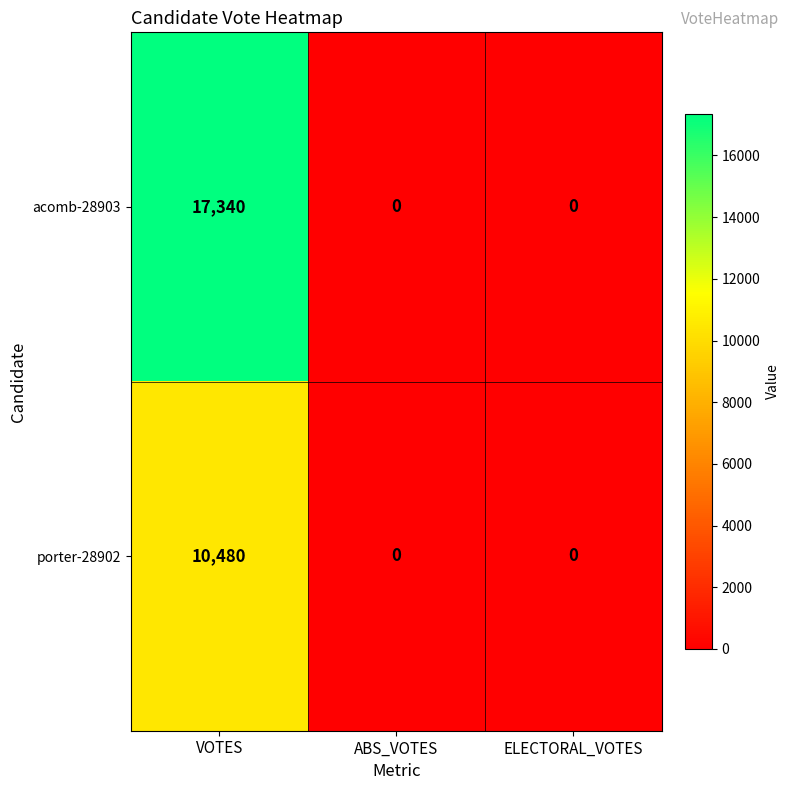

List the series in order of their overall mean, highest first.

acomb-28903, porter-28902